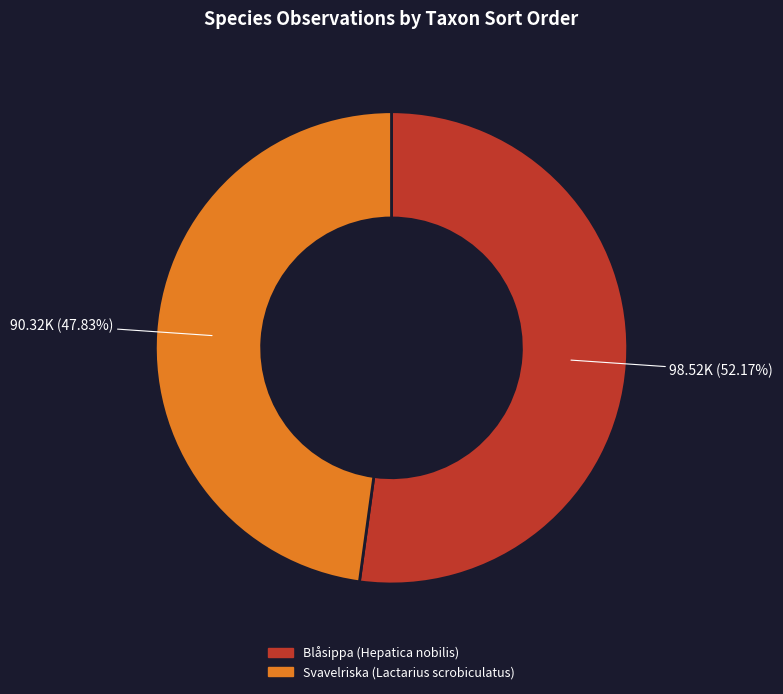

Which slice is the largest?

Blåsippa (Hepatica nobilis)